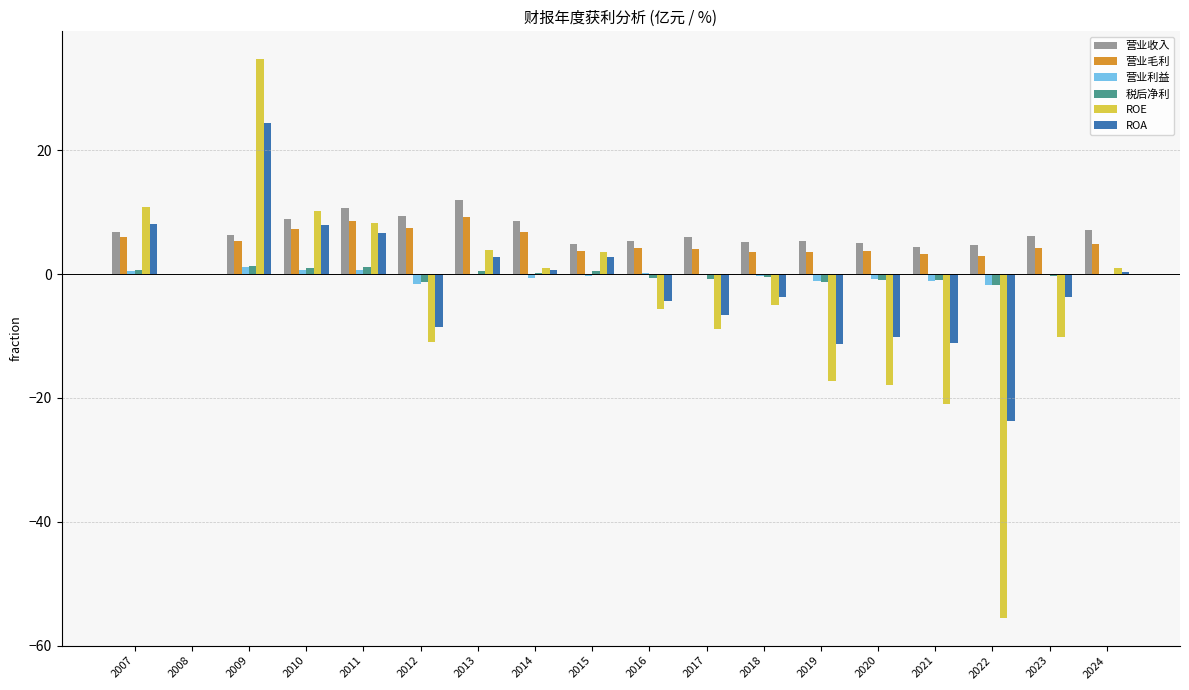

Where does the 营业利益 series first go above 0?

2007